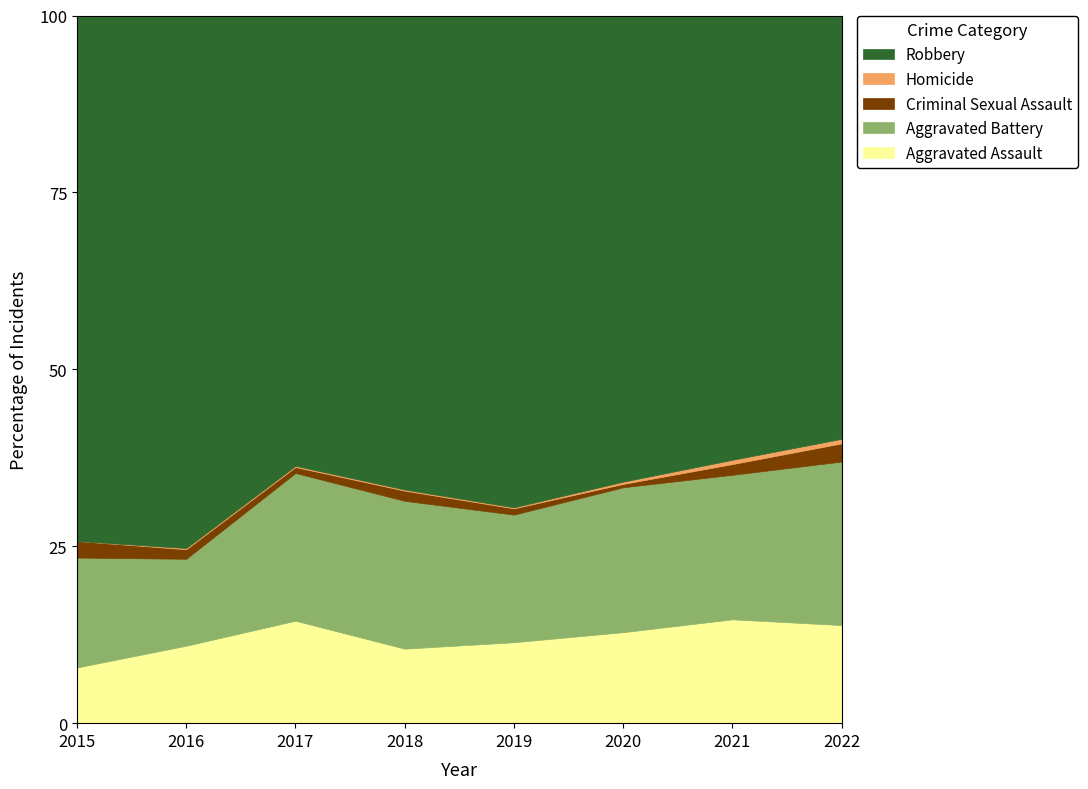

The Aggravated Assault series shows 4.8 at 2017. True or false?

False